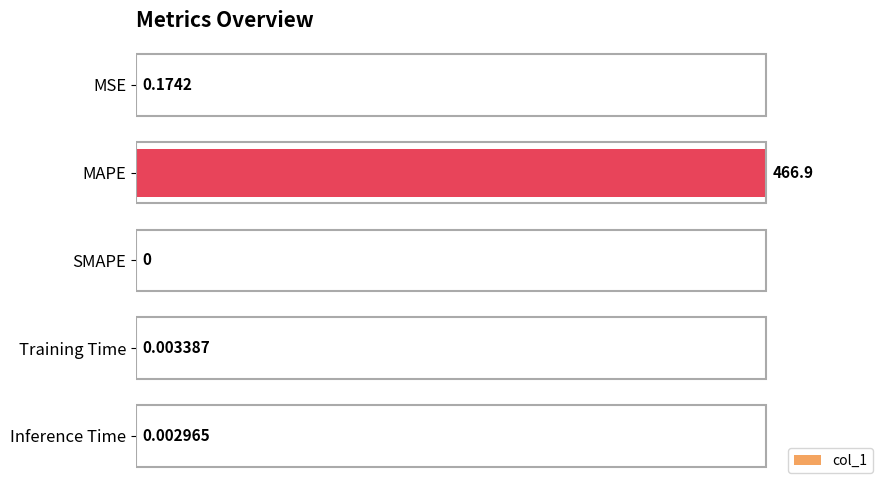

What is the sum of all values?

467.1